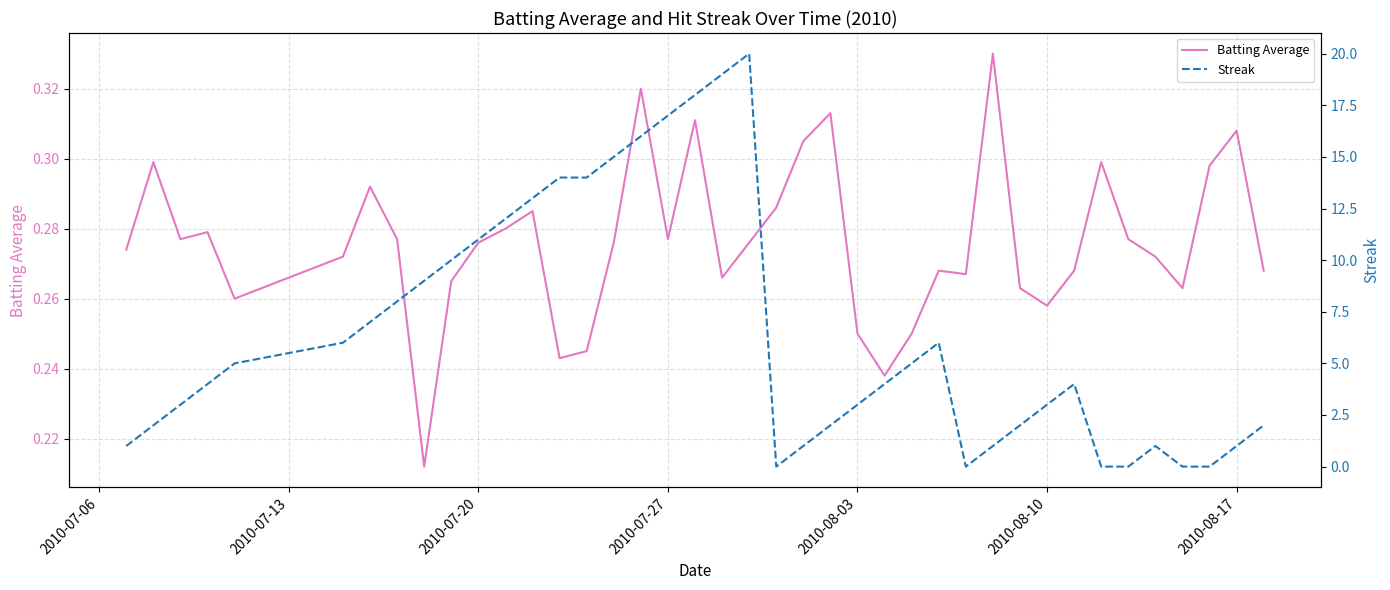

What is the difference between the second highest and minimum values in the Batting Average series?

0.1